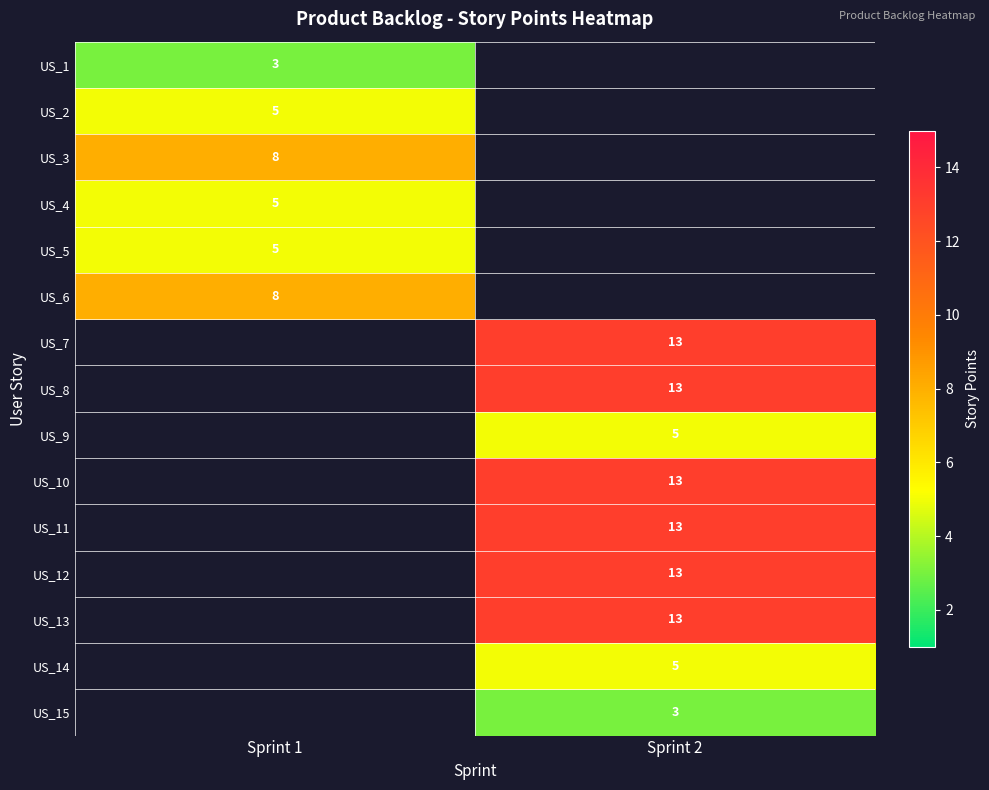

True or false: US_1 has a value of 1 at Sprint 1.

False